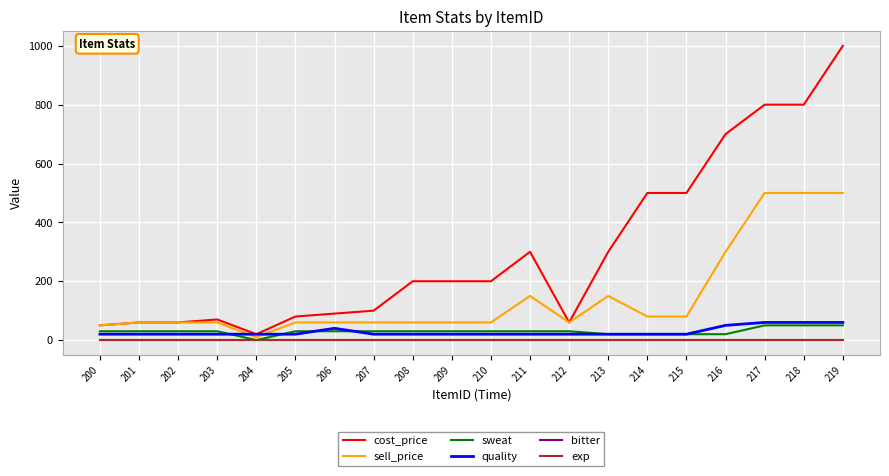

Which category has the lowest value in the sell_price series?

204